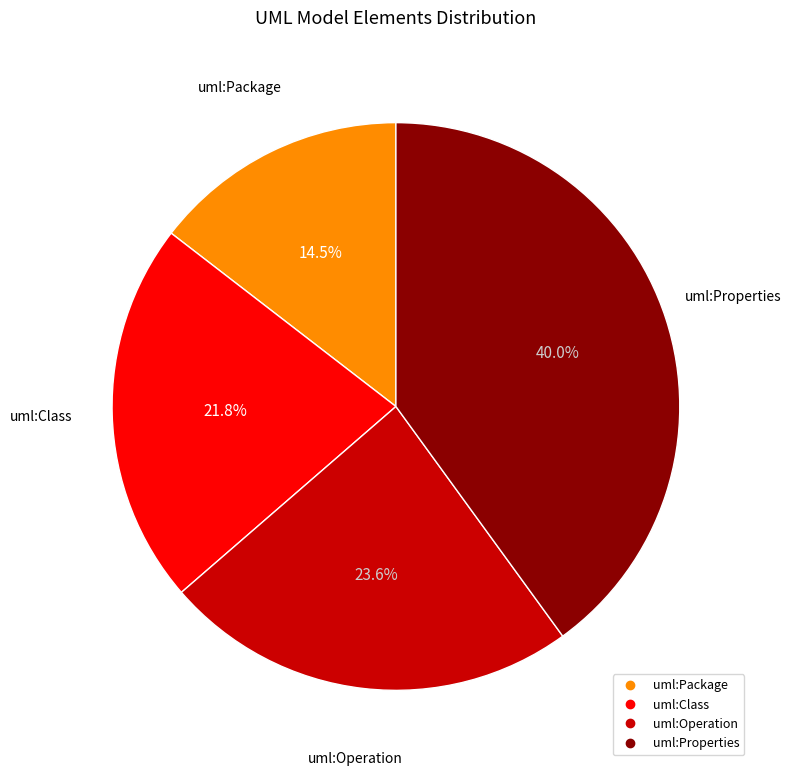

How many segments does this pie chart have?

4